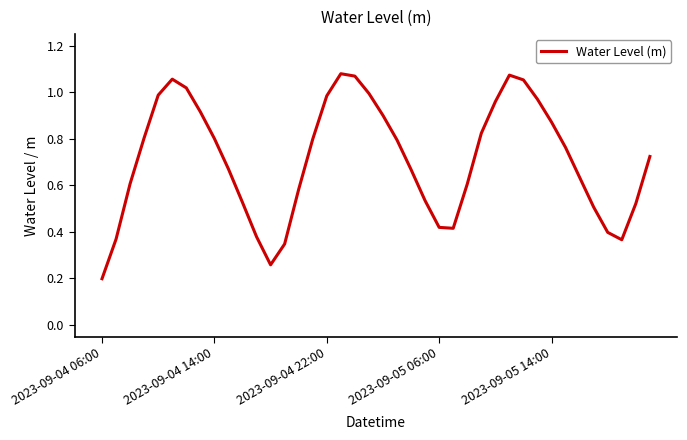

How many lines are shown in the chart?

1